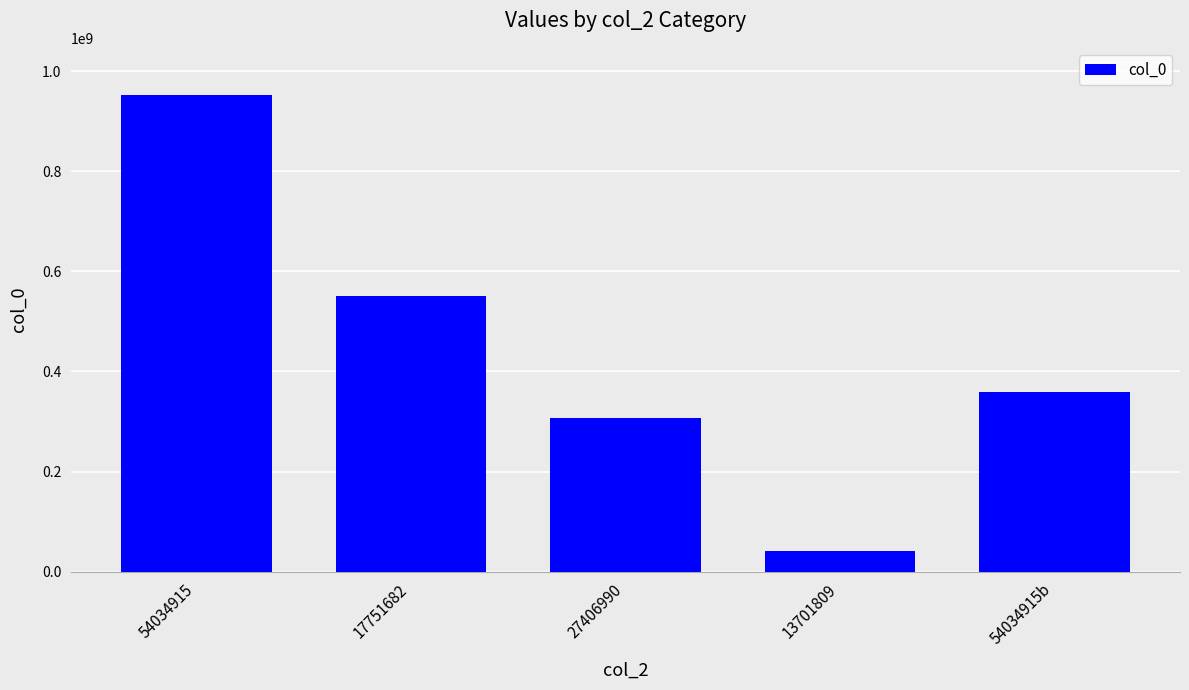

What is the label of the 3rd bar from the right?

27406990